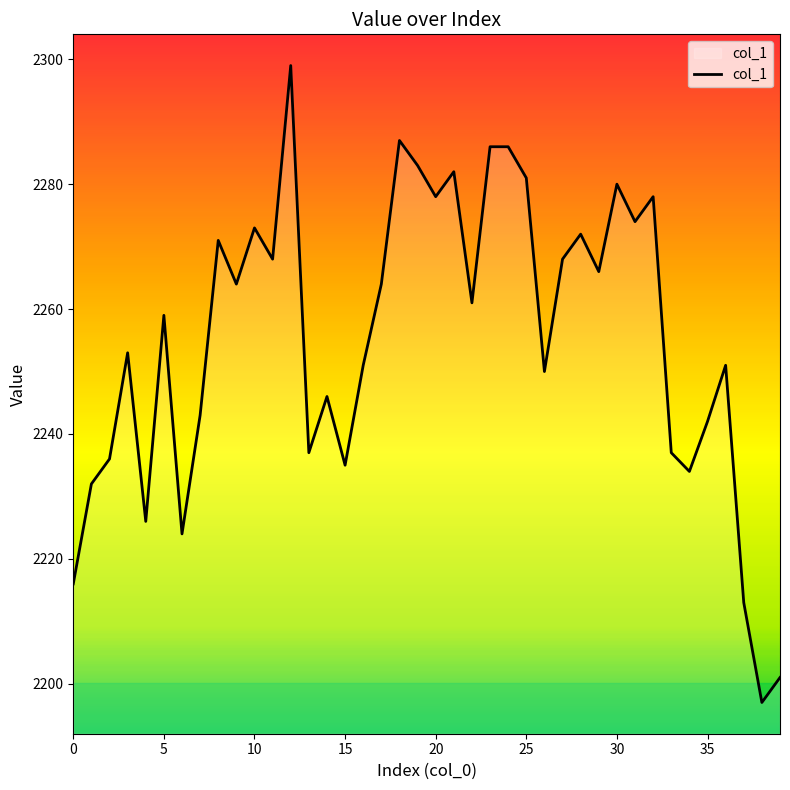

What is the difference between the maximum and minimum values?

102